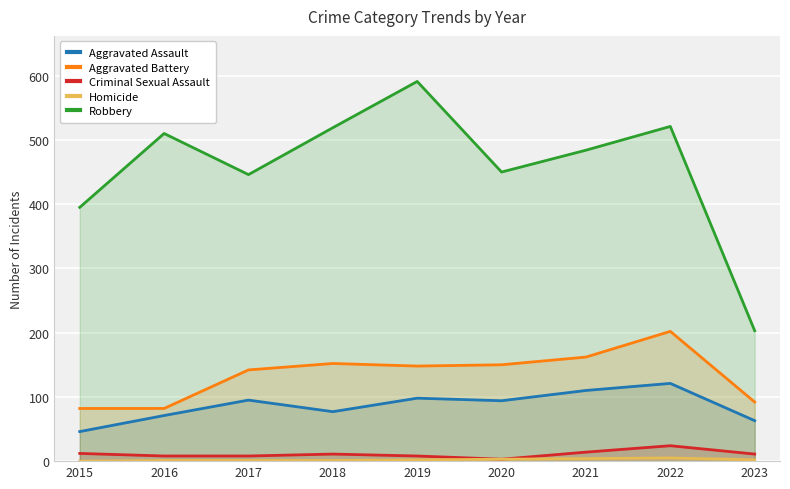

How many interior local peaks does the Aggravated Assault series have?

3